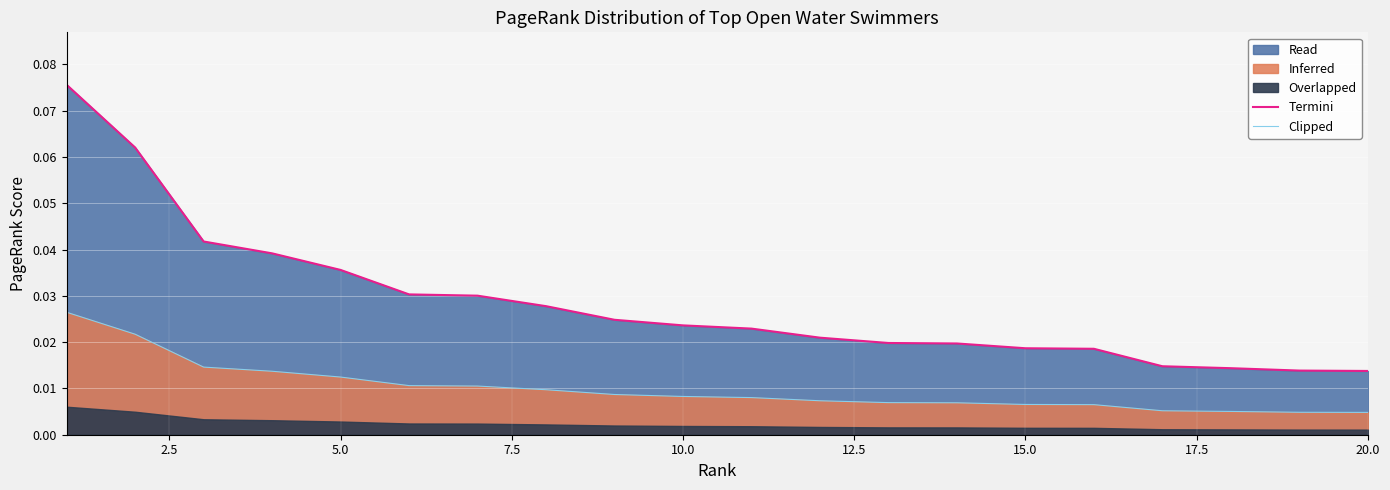

True or false: Clipped and Termini intersect in this chart.

False